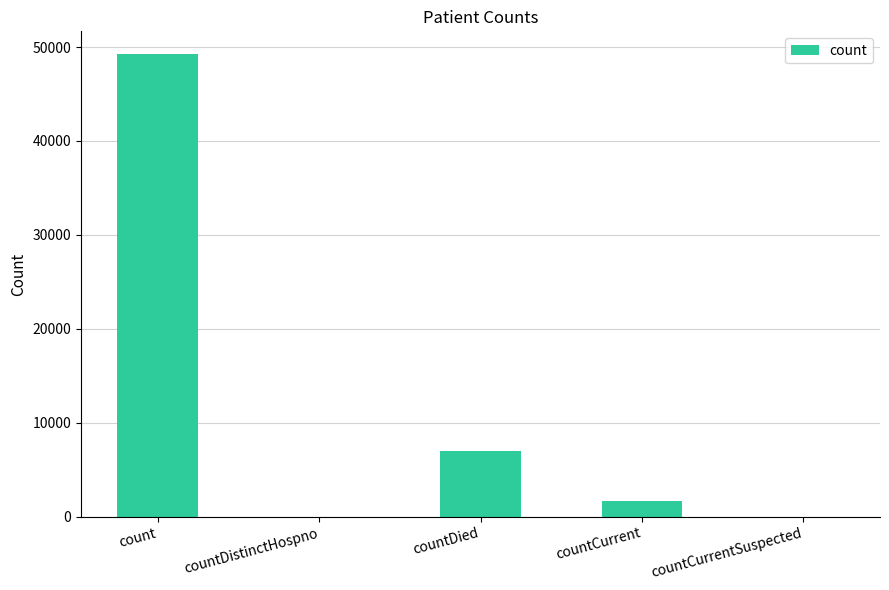

Where is the data nearest to the value 24609?

countDied